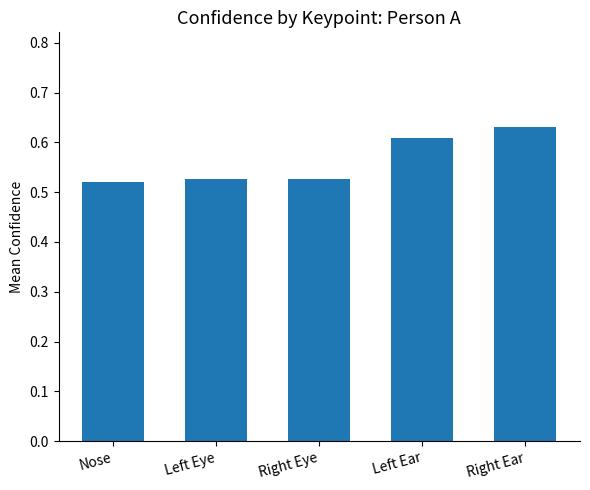

What is the label of the 3rd bar from the left?

Right Eye